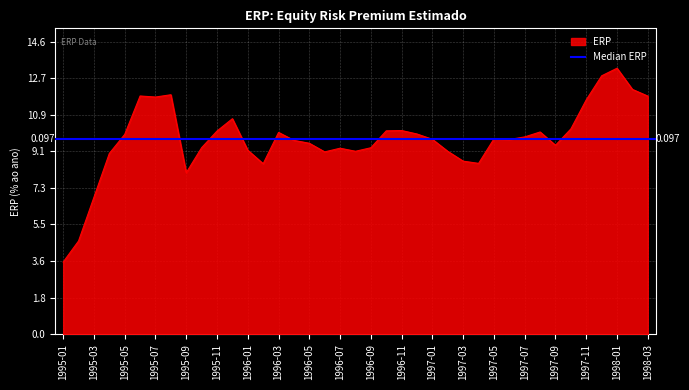

Which has a higher value, 1995-03 or 1997-07?

1997-07